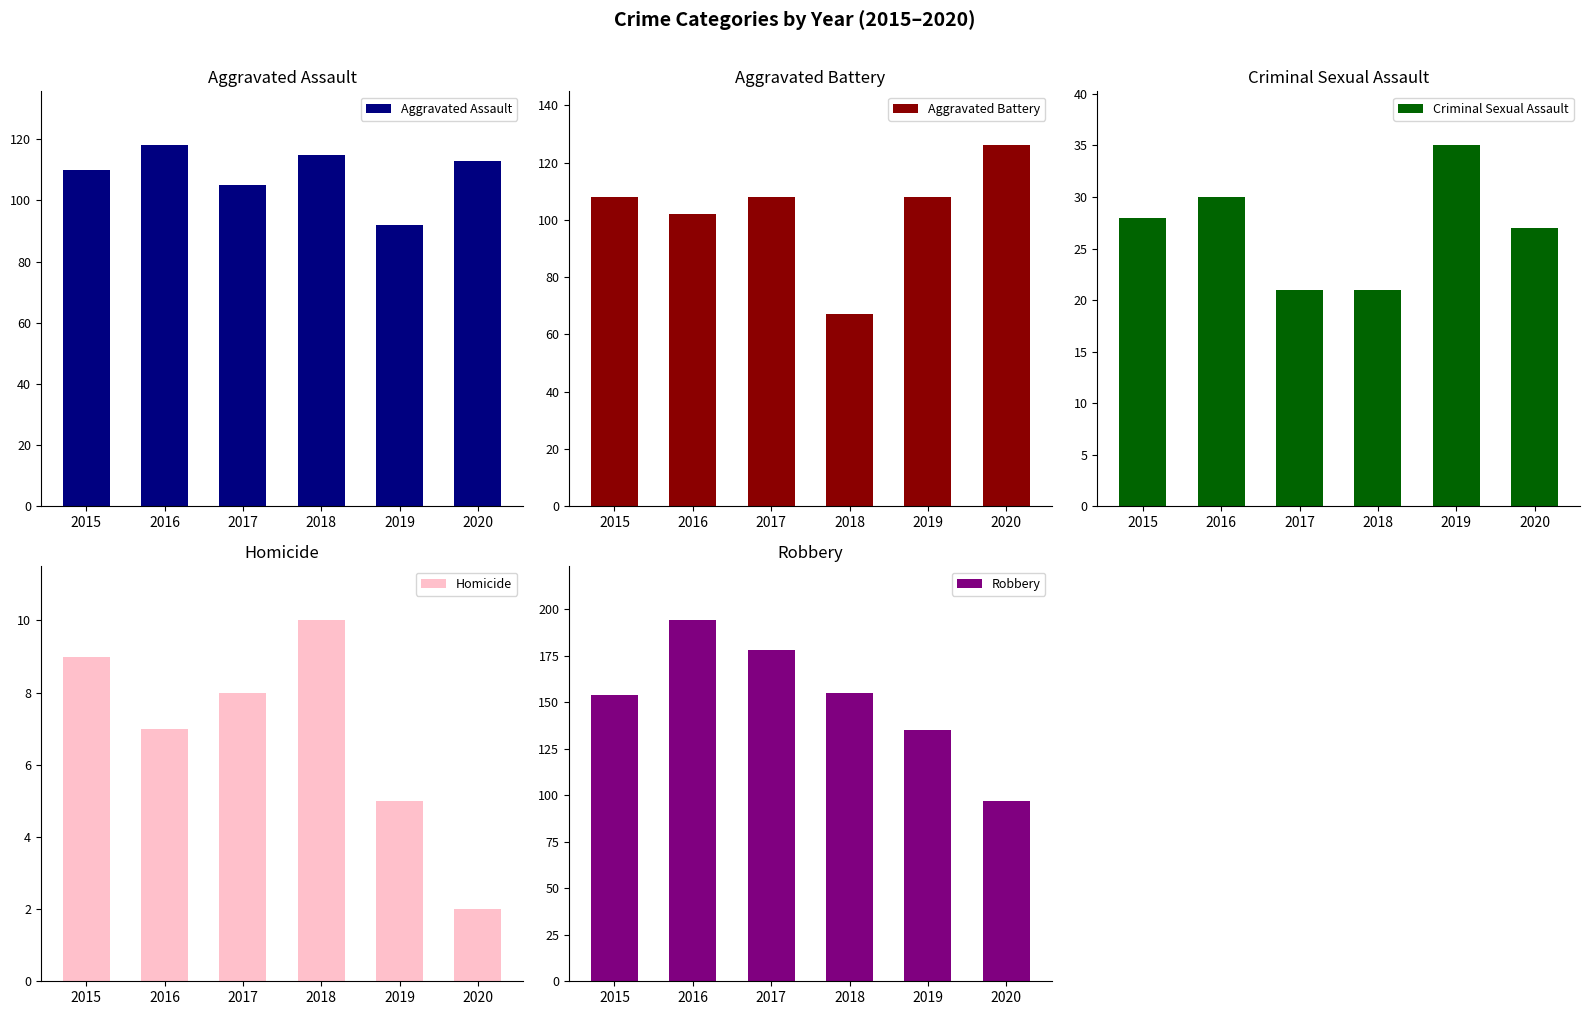

Which series has the largest total across all categories?

Robbery